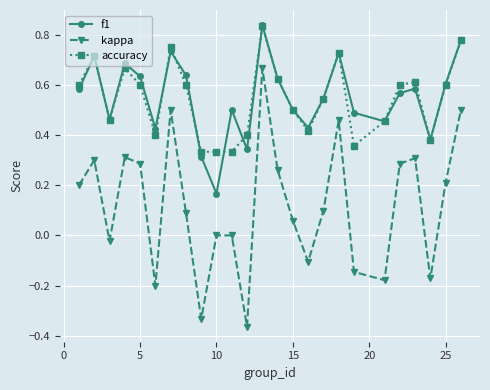

True or false: accuracy and kappa cross at least once.

False